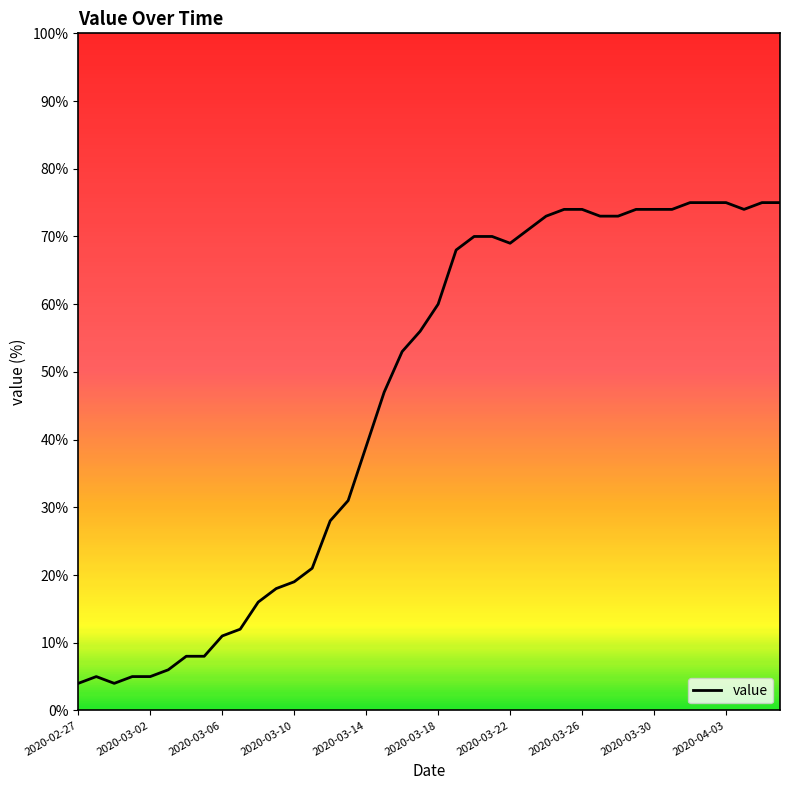

What is the smallest value displayed?

4